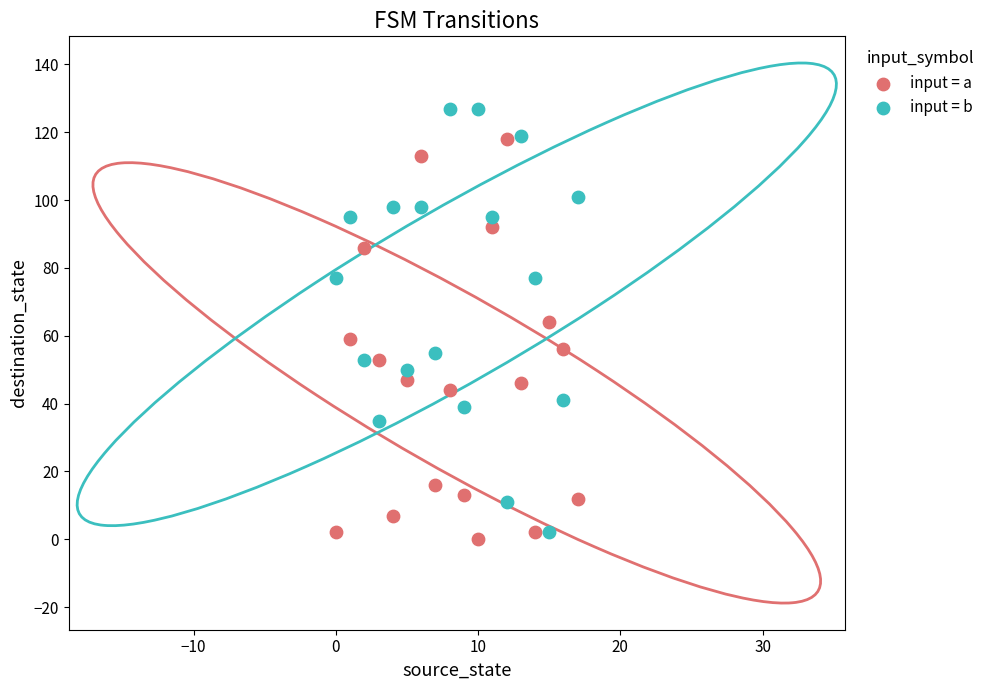

What are all the series names shown in the legend?

input = a, input = b